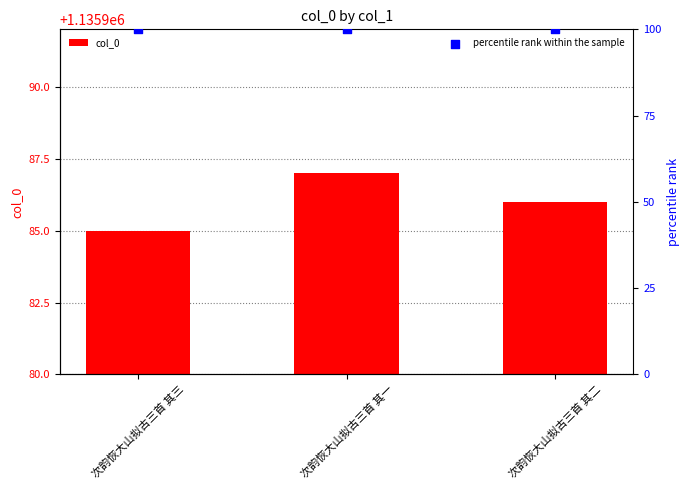

At how many categories does at least one series exceed 715447?

3